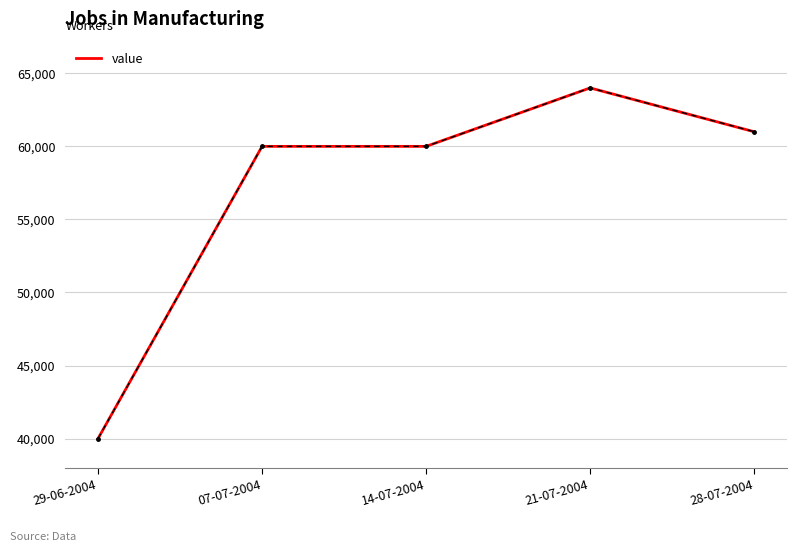

Reading left to right, extract all data points from this chart.

29-06-2004=40000	07-07-2004=60000	14-07-2004=60000	21-07-2004=64000	28-07-2004=61000